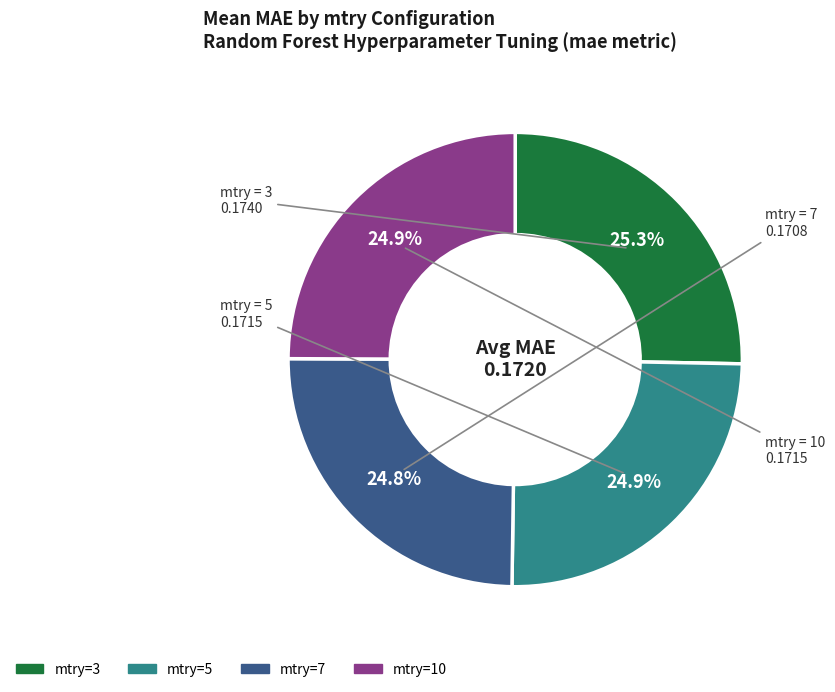

Is there a majority slice in this chart?

No